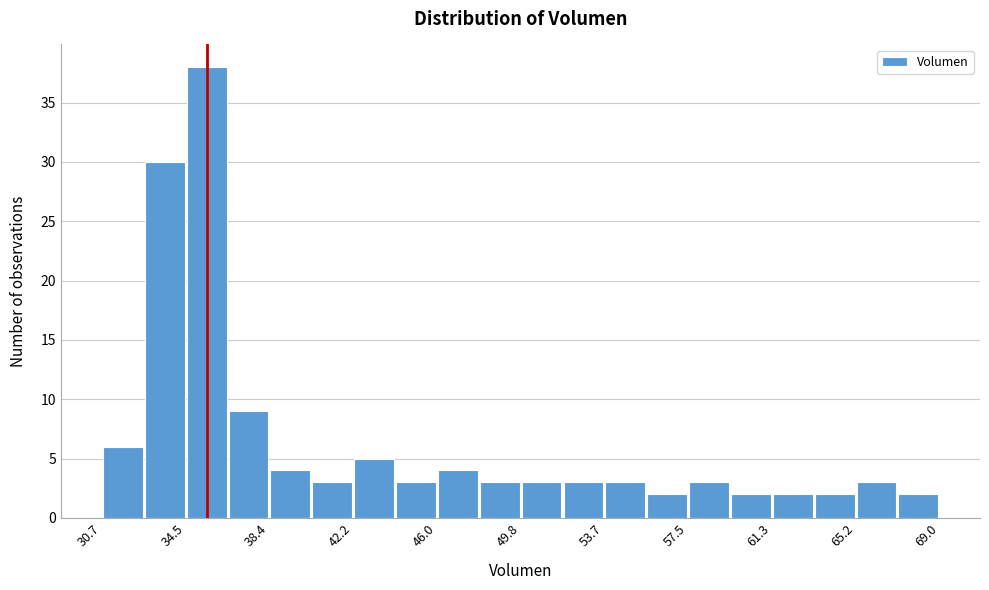

Around what value on the x-axis is the tallest bar? Give the approximate position of its centre, as read against the axis.

35.5